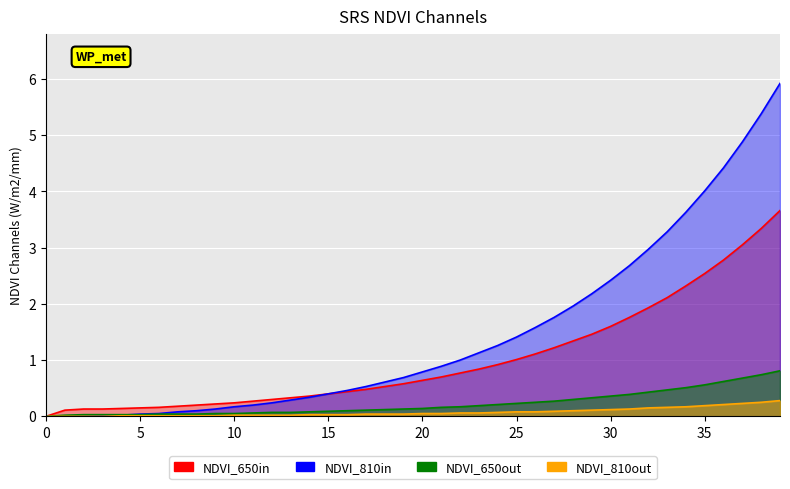

Between 13 and 38, which is larger?

38